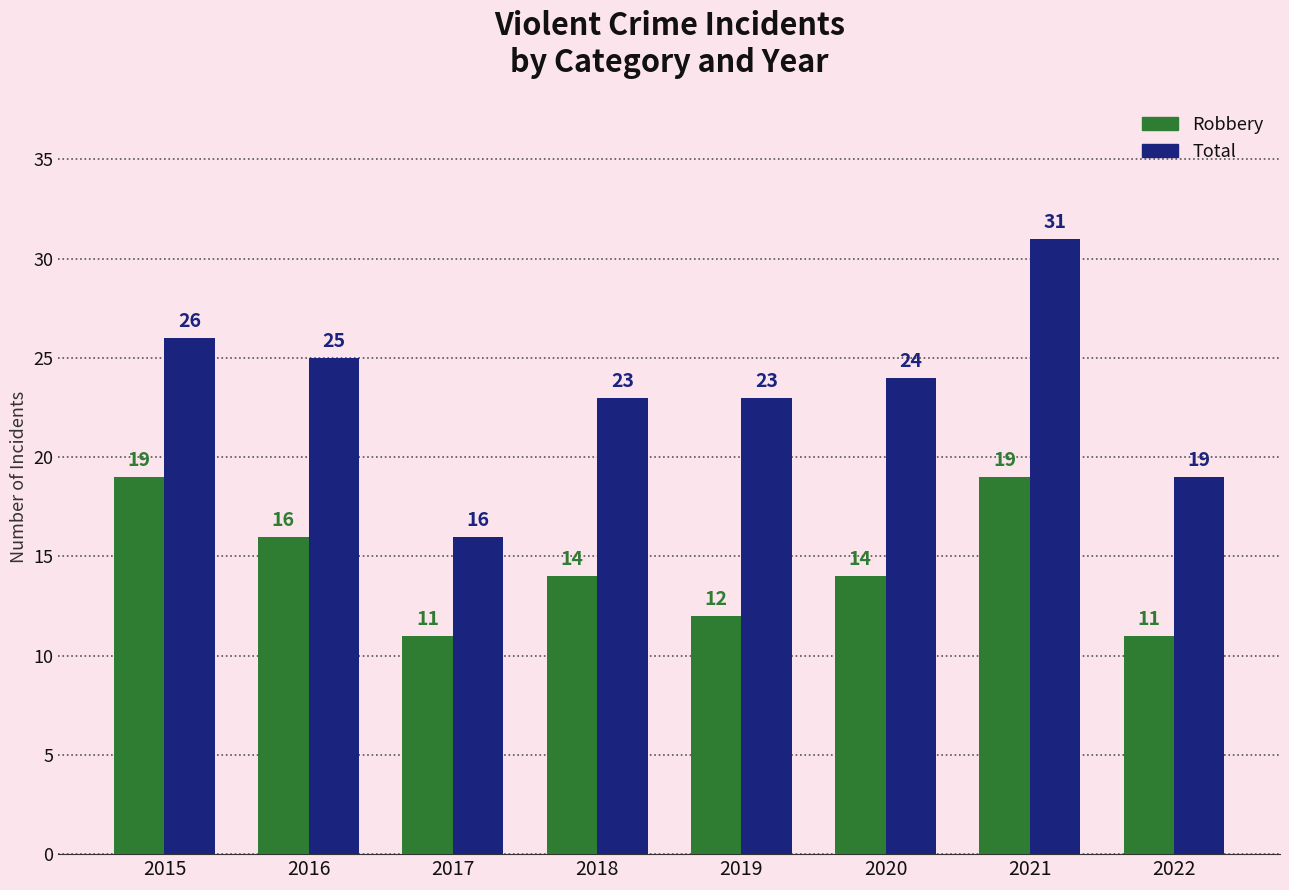

What is the maximum value shown in the chart?

31